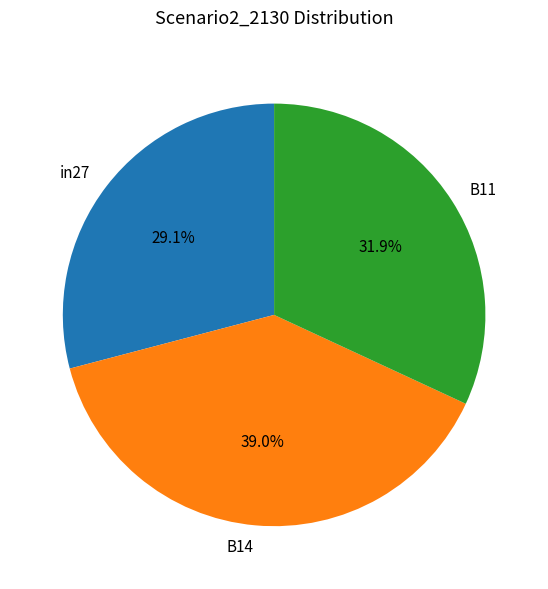

Combined, what portion of the pie is in27 and B11?

61.0%